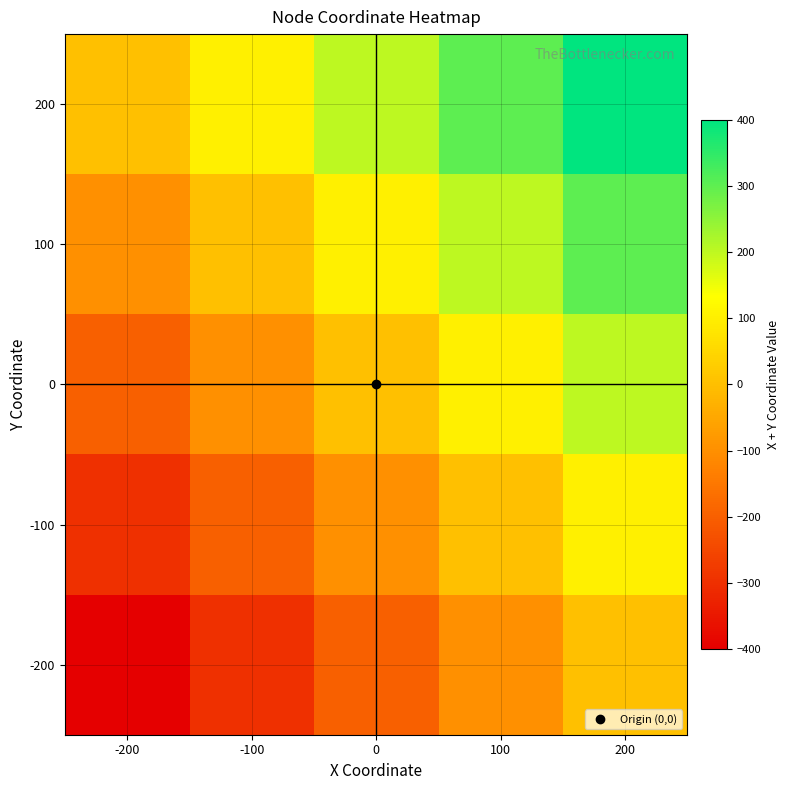

Which series has the largest range (max minus min)?

200